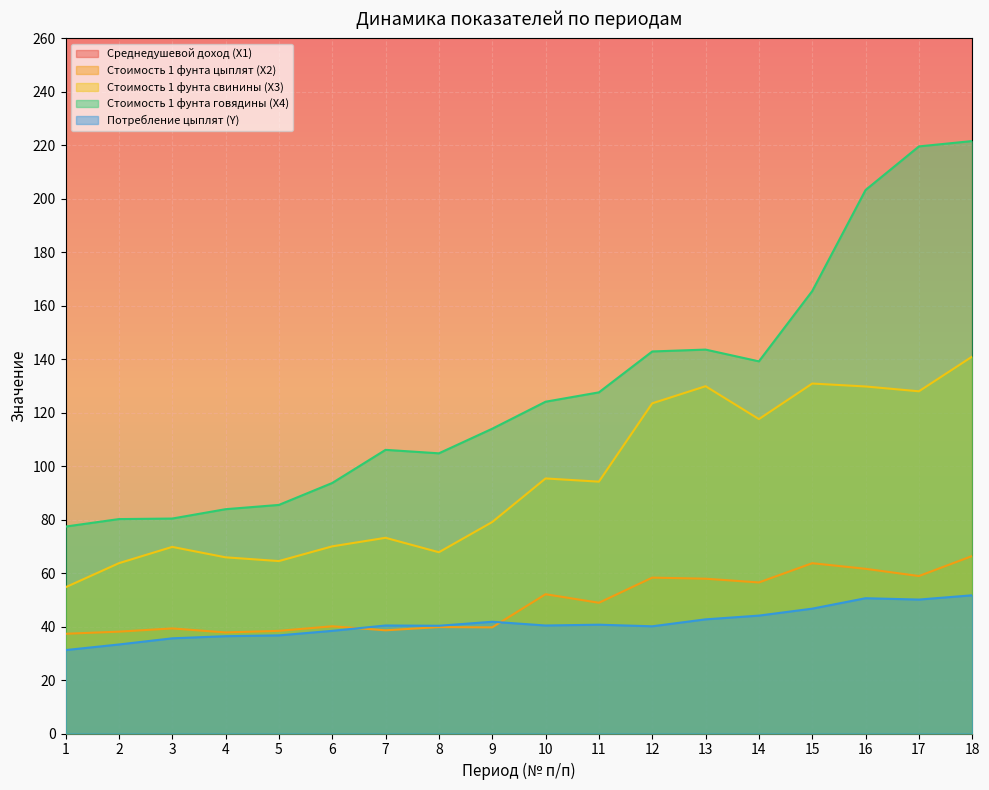

At 7, list the series in order from smallest to largest.

Стоимость 1 фунта цыплят (X2), Потребление цыплят (Y), Стоимость 1 фунта свинины (X3), Стоимость 1 фунта говядины (X4), Среднедушевой доход (X1)